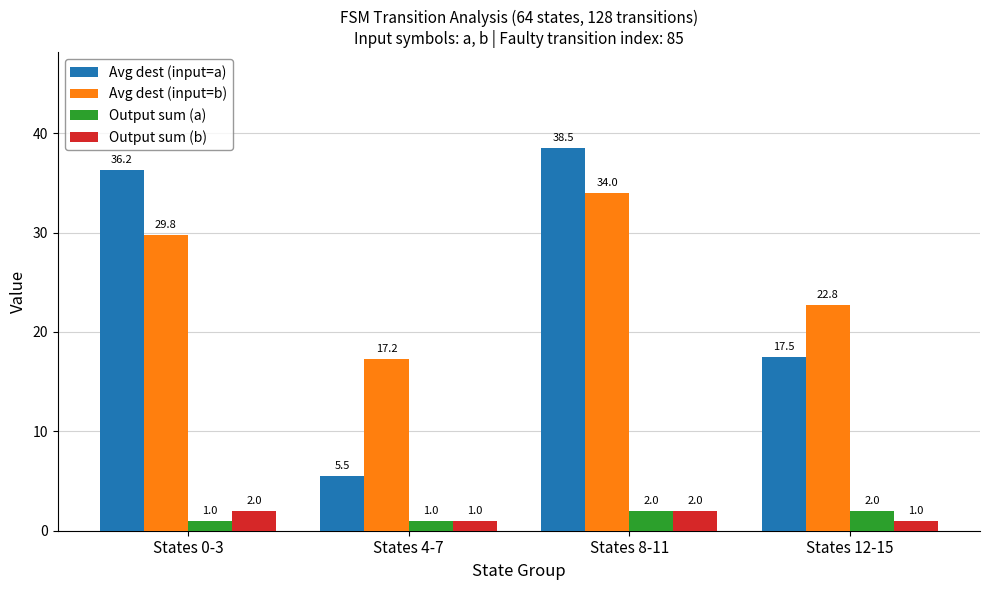

Are the bars horizontal?

No